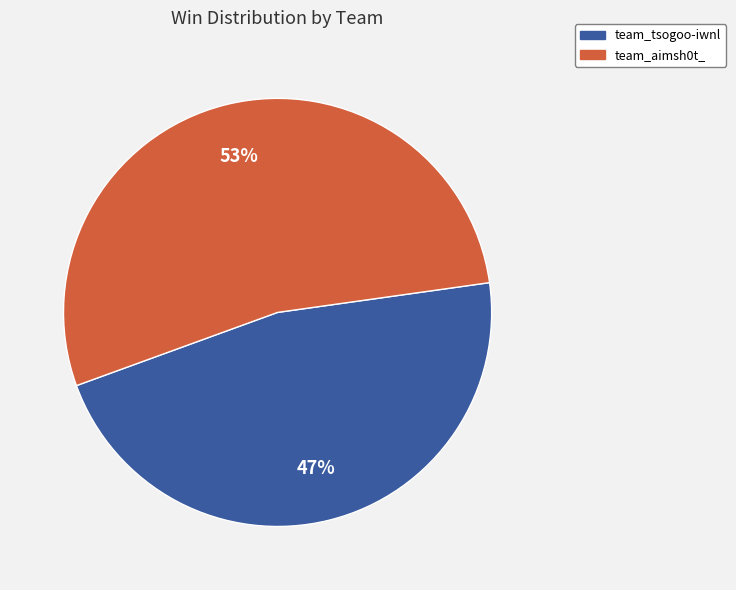

Do team_aimsh0t_ and team_tsogoo-iwnl together represent more than half of the pie?

Yes